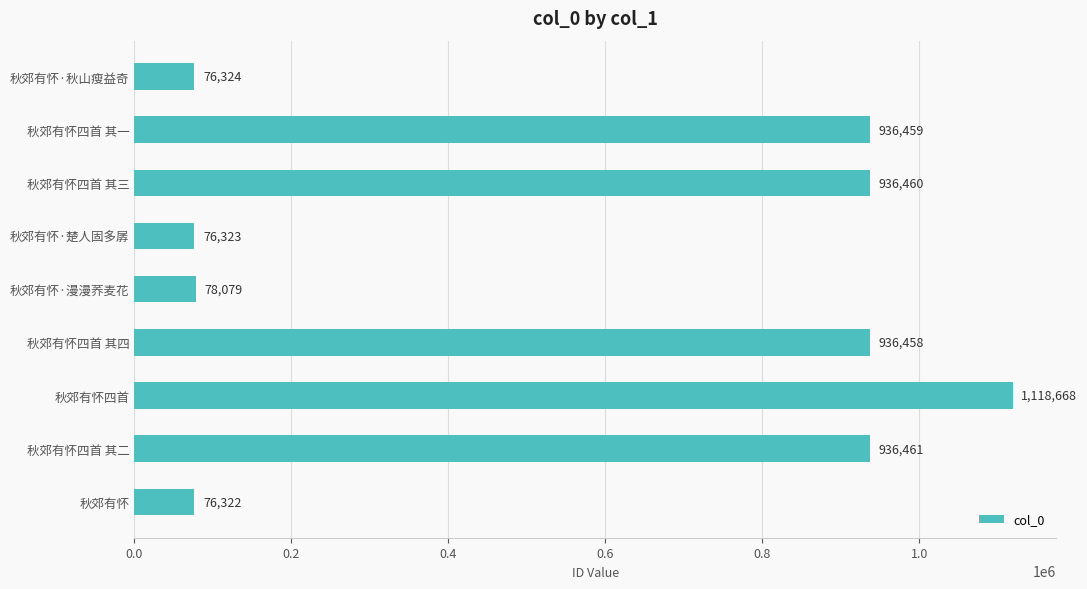

Count the number of data series in this chart.

1